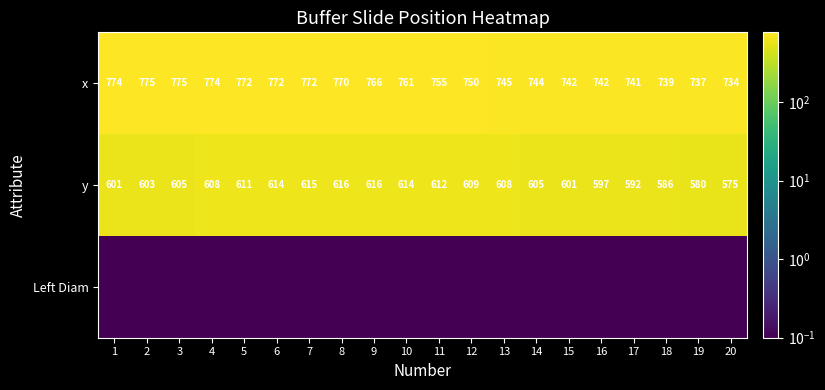

Is the value of x at 10 greater than the value of y at 2?

Yes